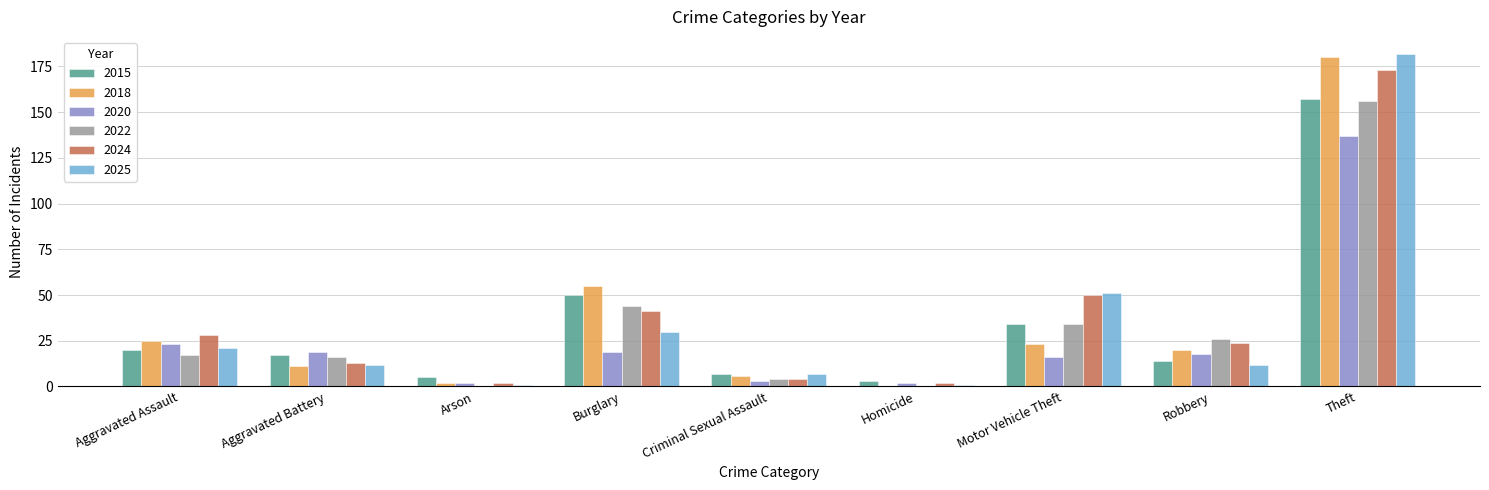

The value of 2020 at Criminal Sexual Assault is 3. True or false?

True